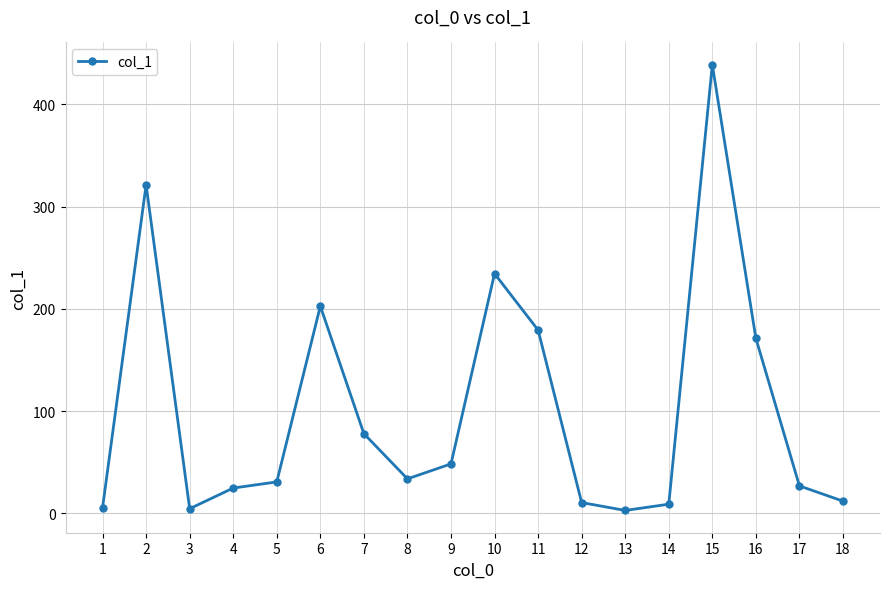

How many lines are shown in the chart?

1